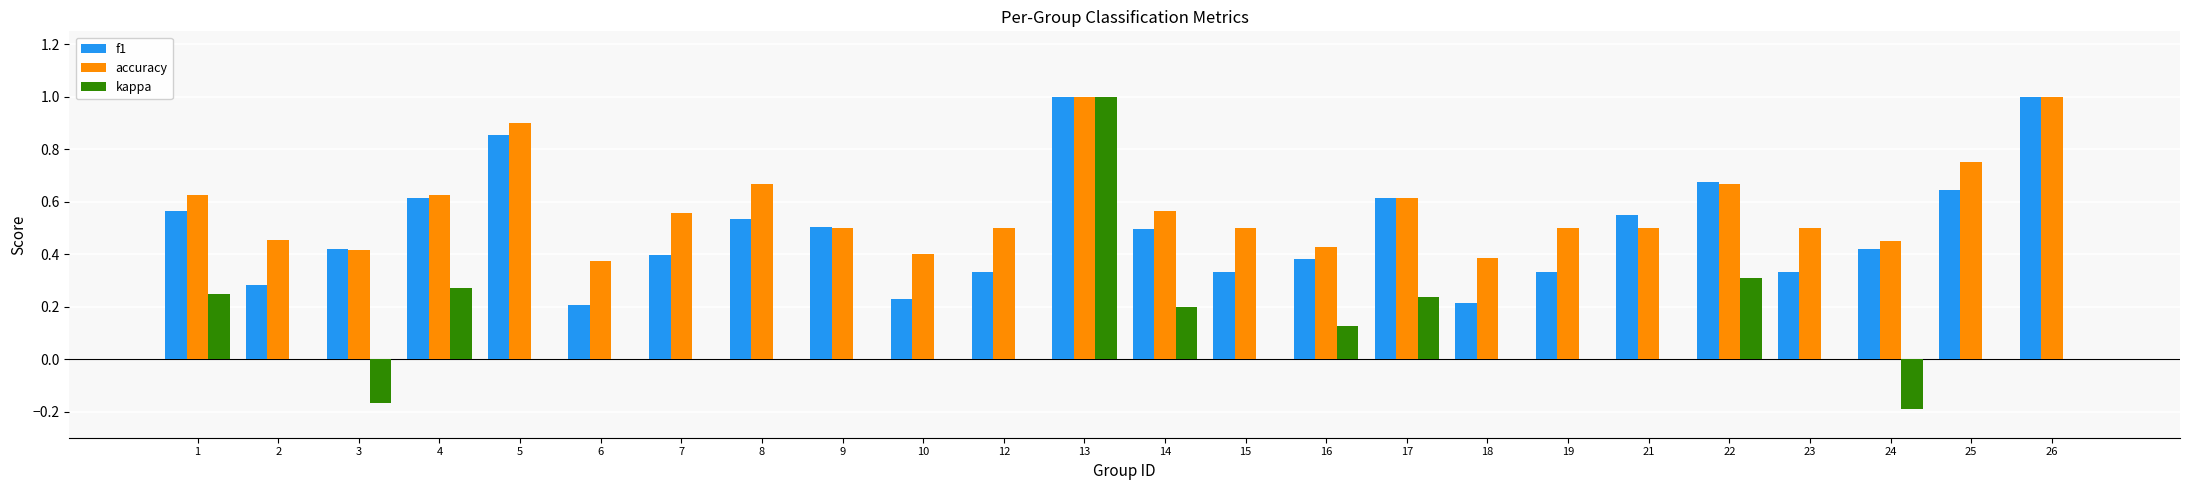

What is the total value across all series at 22?

1.7